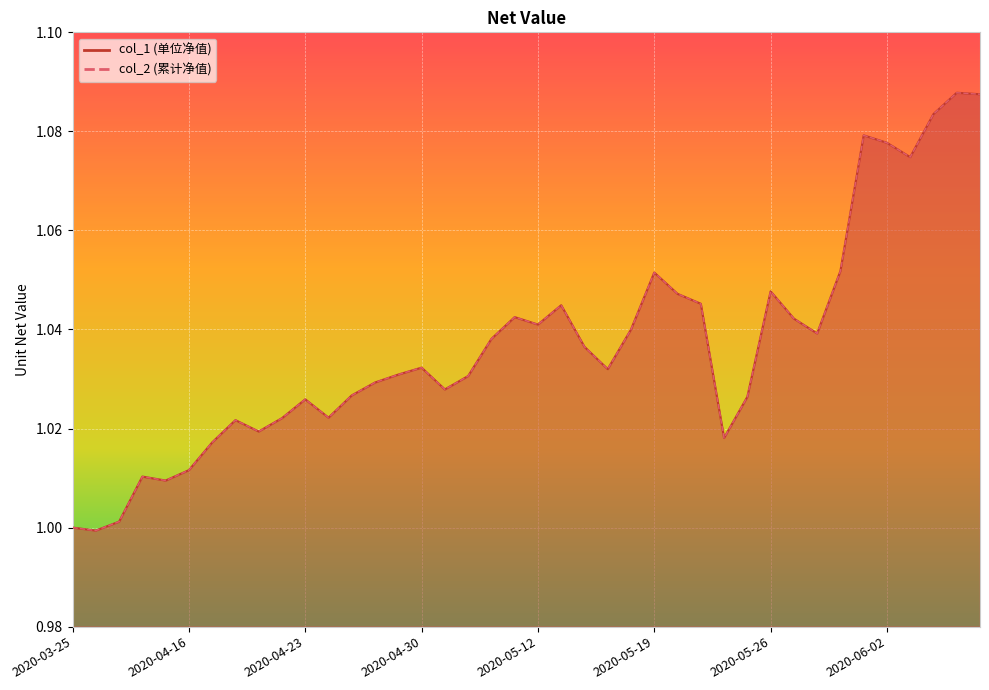

Which has a higher value, 2020-04-30 or 2020-03-25?

2020-04-30